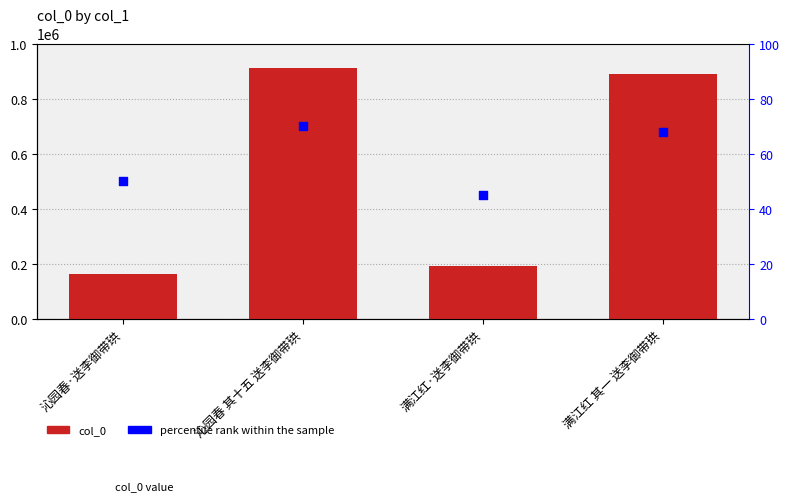

What are all the series names shown in the legend?

col_0, percentile rank within the sample